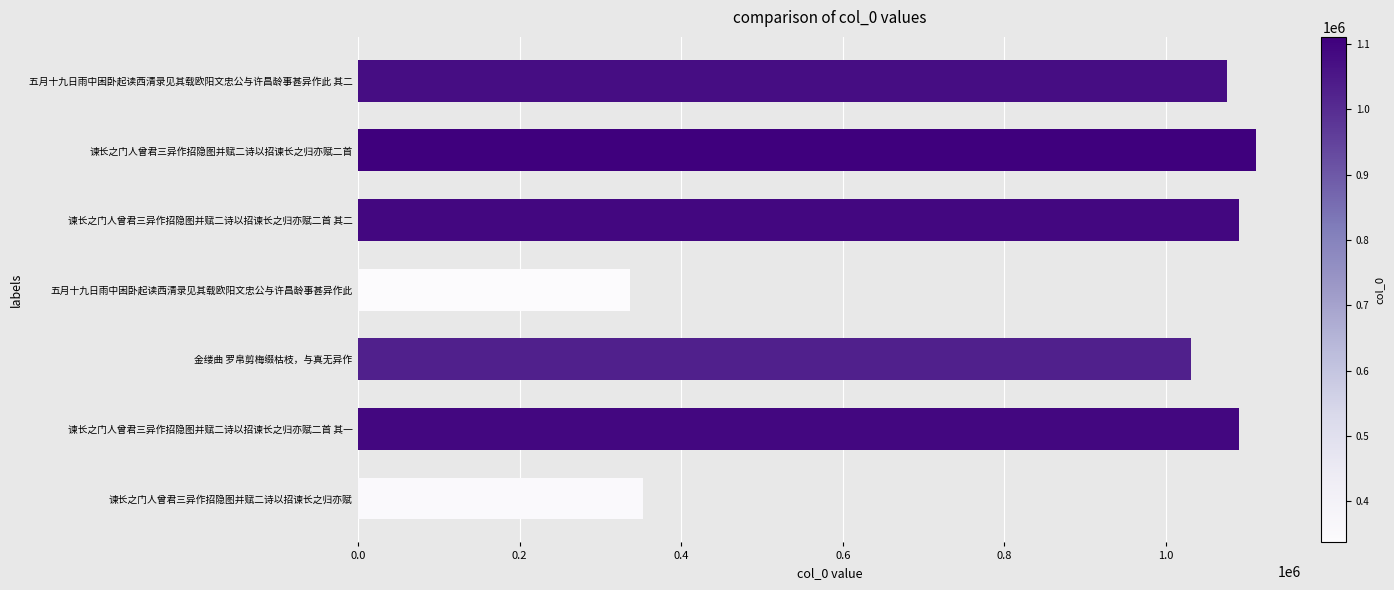

Which label corresponds to the largest value in the chart?

谏长之门人曾君三异作招隐图并赋二诗以招谏长之归亦赋二首